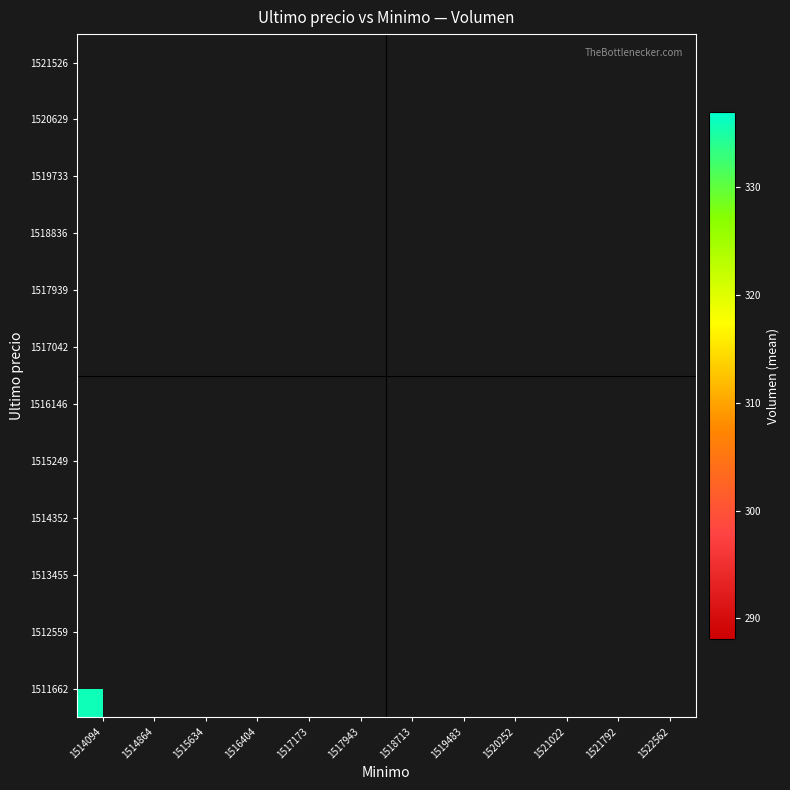

List the series in order of their overall mean, highest first.

1511662, 1512559, 1513455, 1514352, 1515249, 1516146, 1517042, 1517939, 1518836, 1519733, 1520629, 1521526